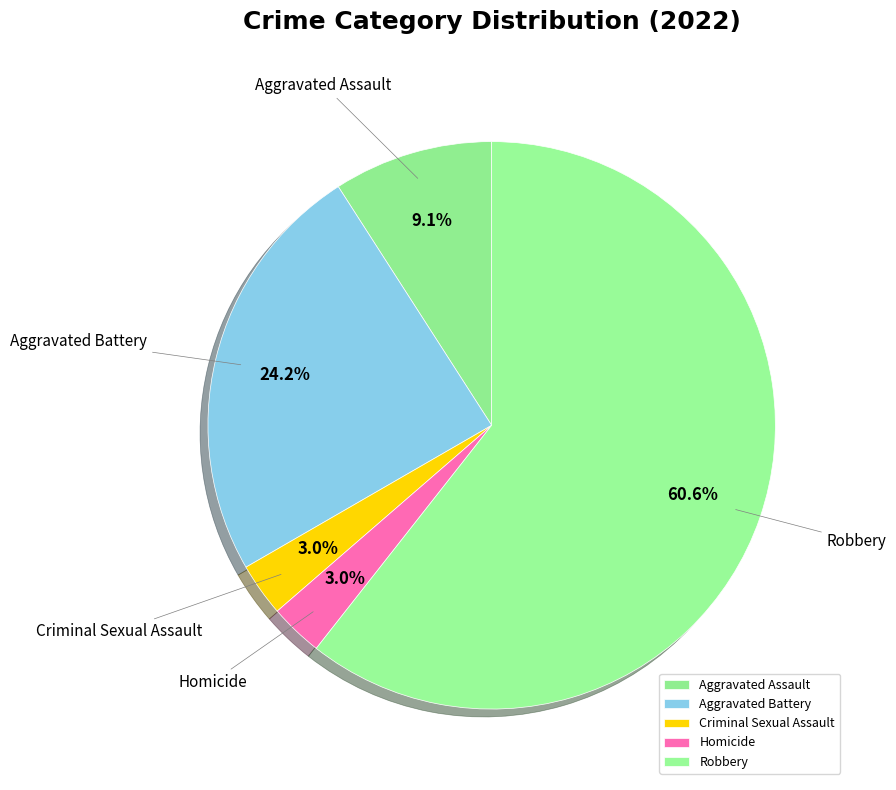

Count the number of slices in the pie.

5